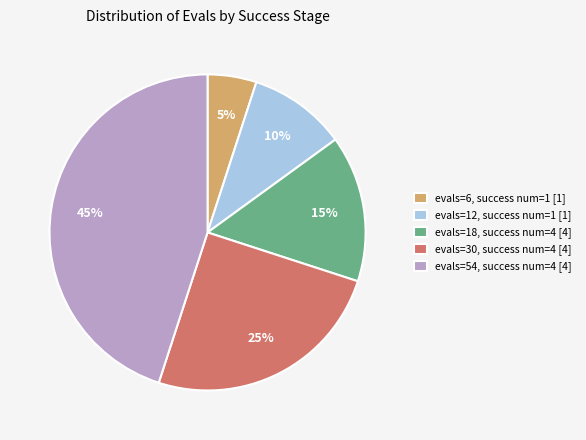

Which slice is the largest?

evals=54, success num=4 [4]